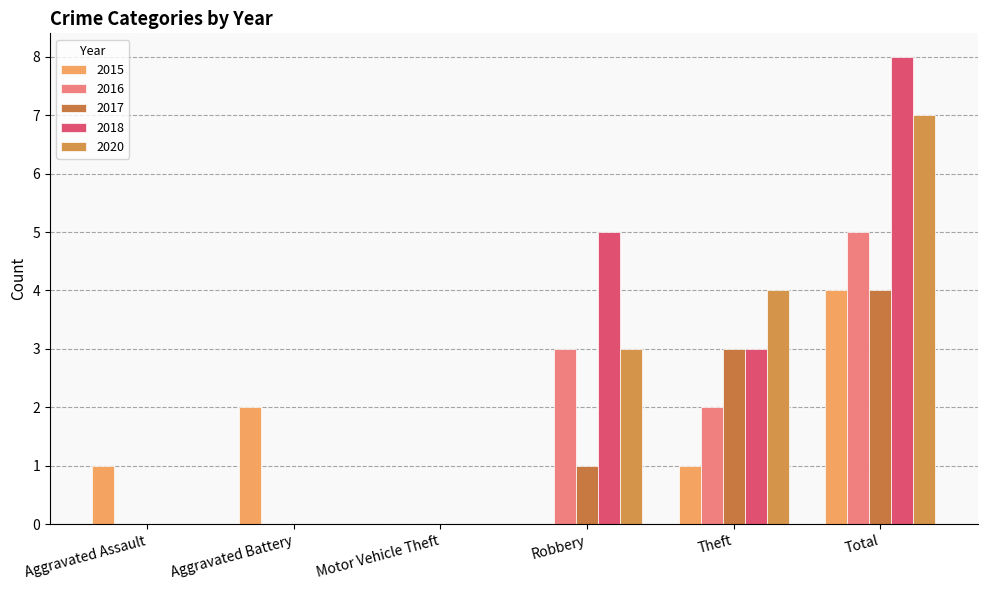

How many 2015 values are between 0 and 2?

5